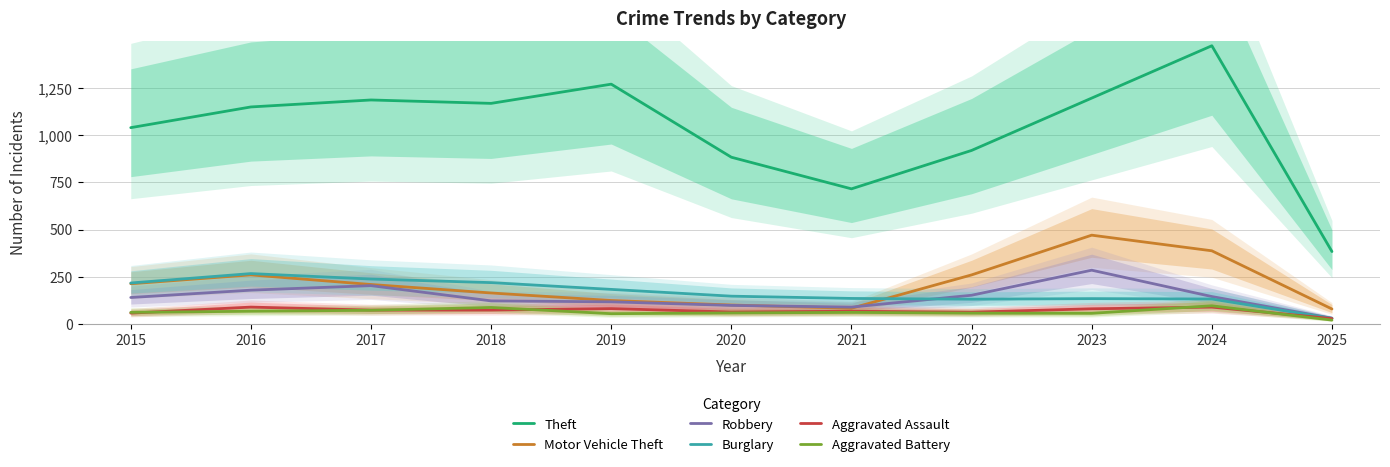

What is the average value of the Burglary series?

166